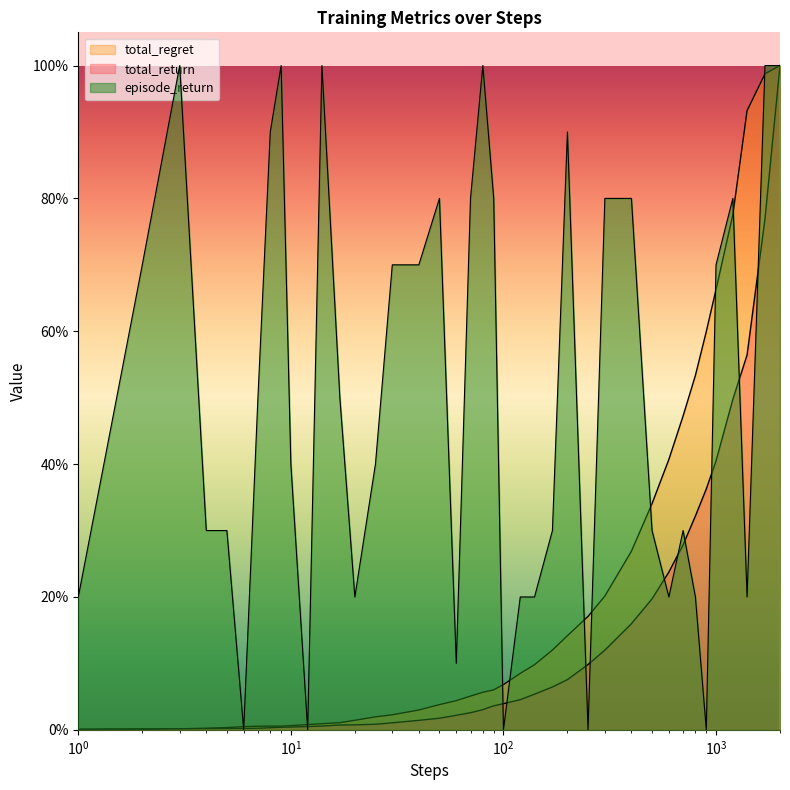

Which series has the widest spread of values?

episode_return